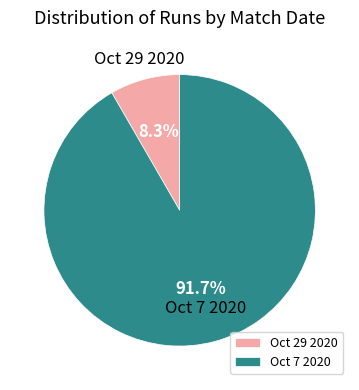

Which slice is the smallest?

Oct 29 2020